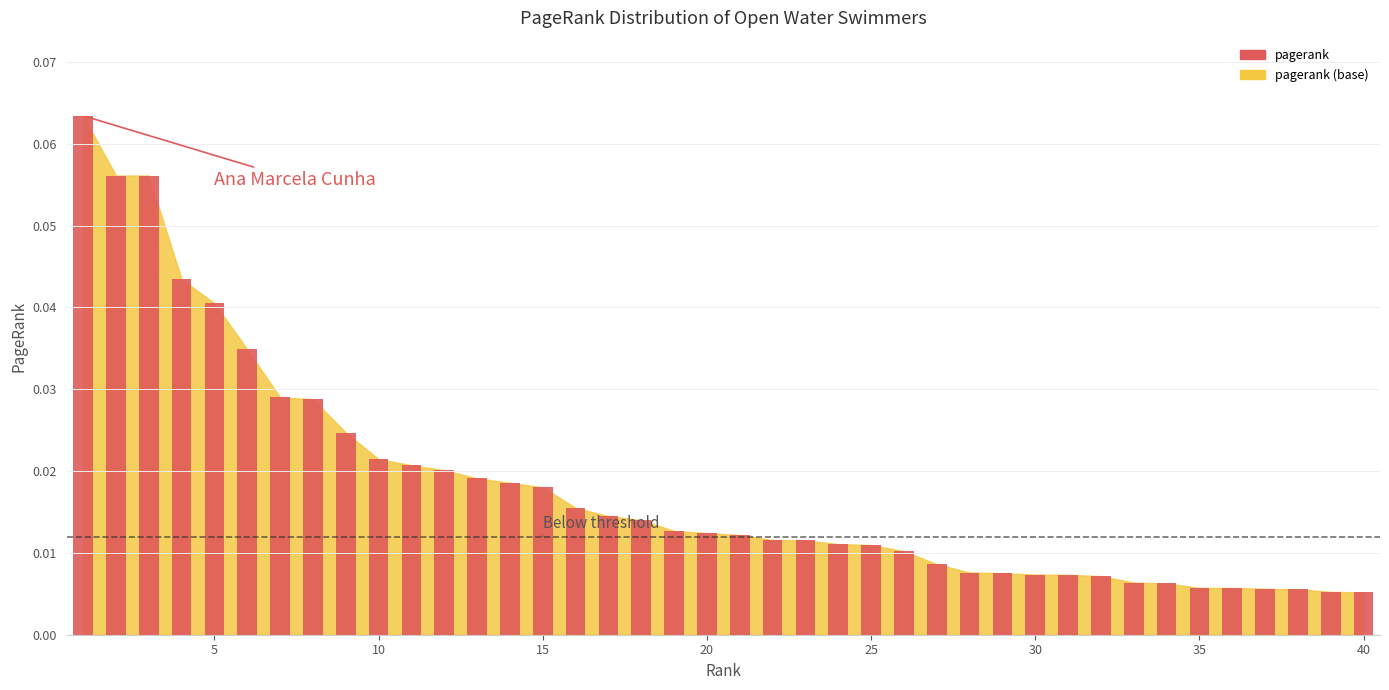

What is the sum of all values?

0.7